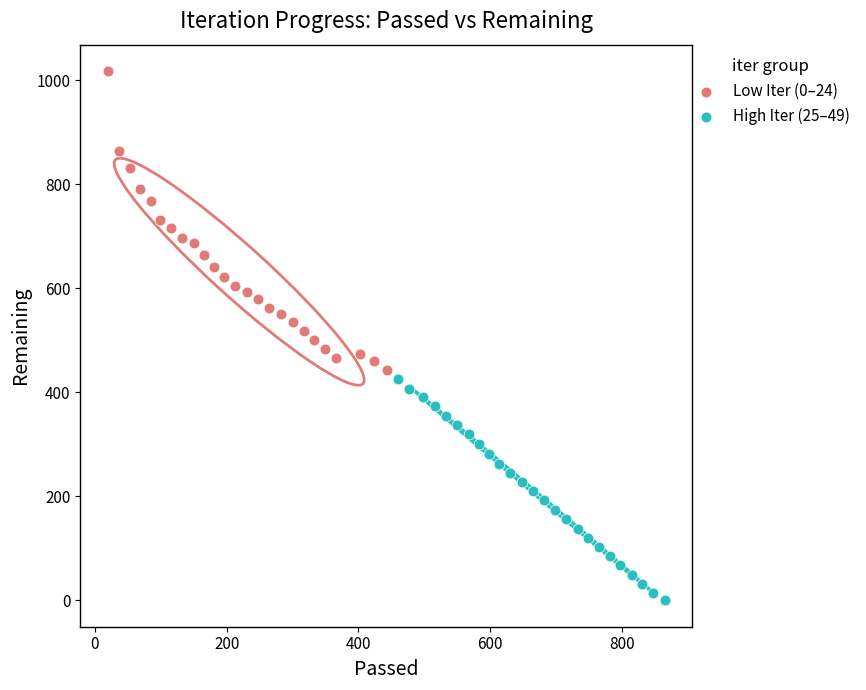

Which series contains the highest Y value?

Low Iter (0–24)